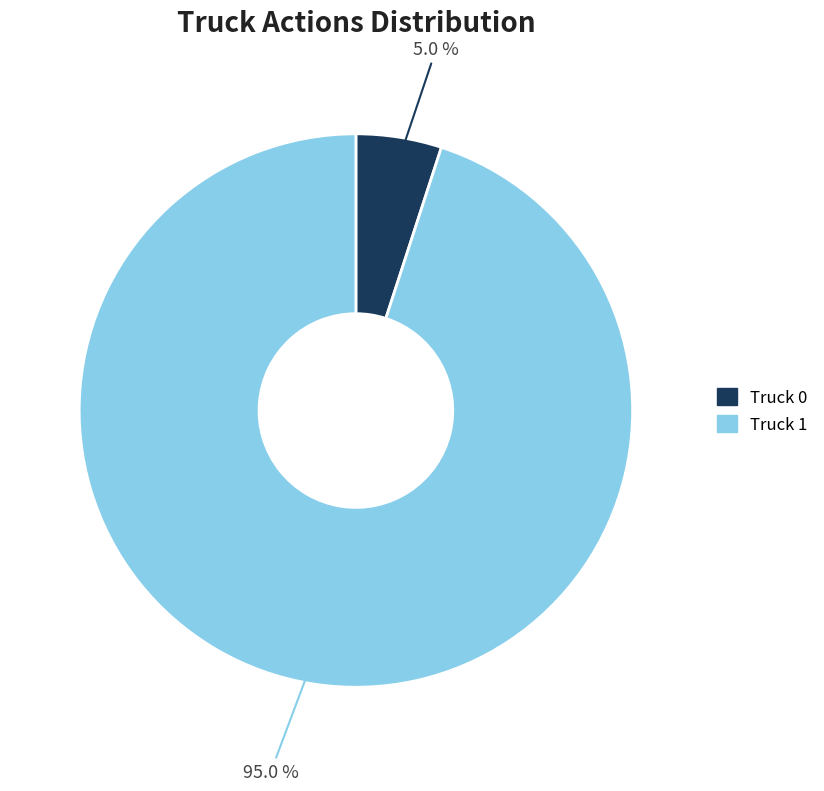

Which category has the biggest portion of the pie?

Truck 1